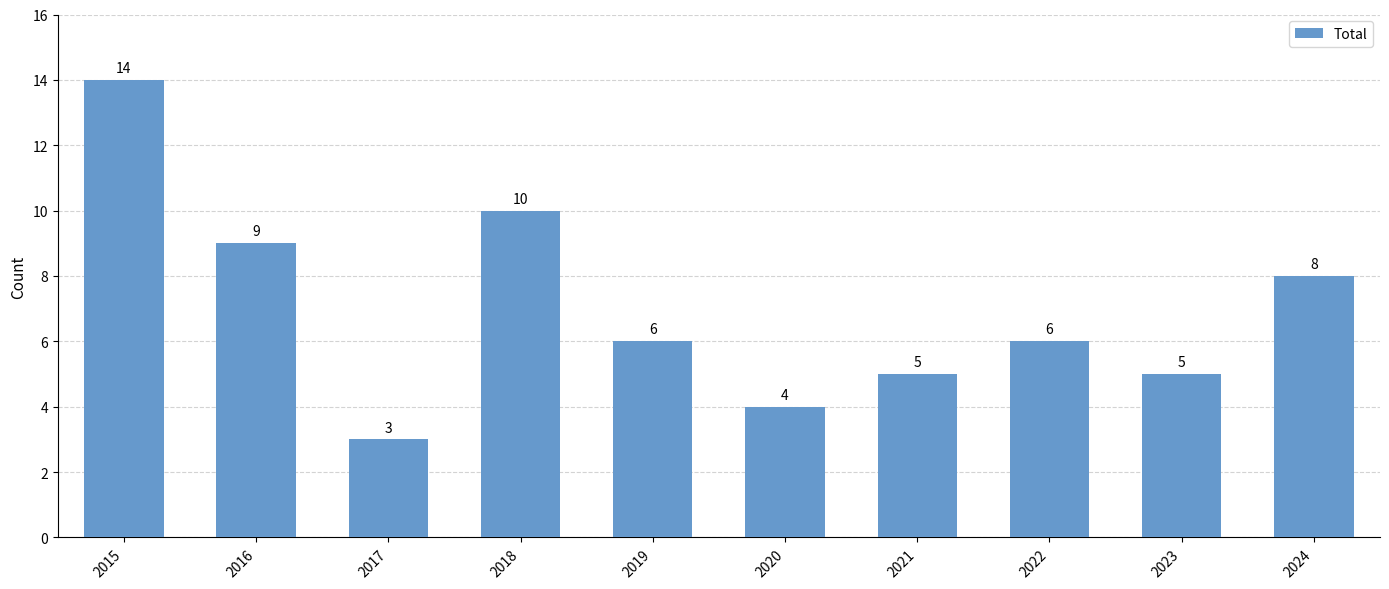

What is the maximum value shown in the chart?

14